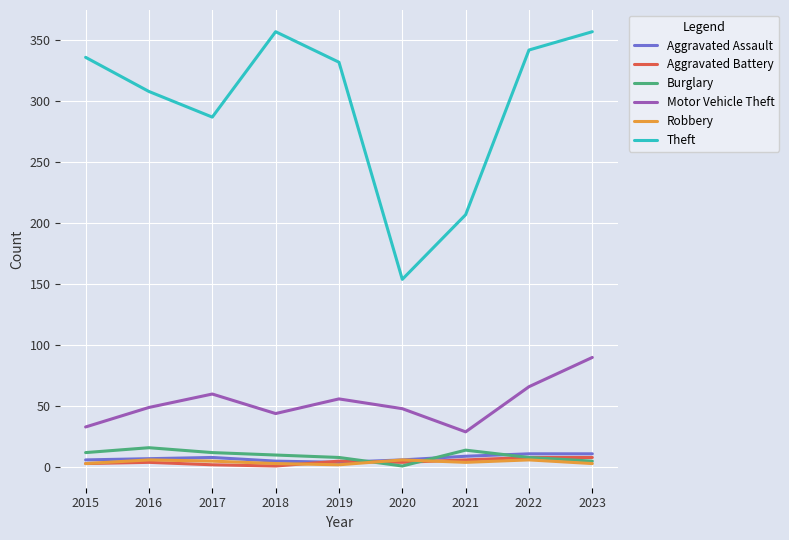

Which series has the largest total across all categories?

Theft